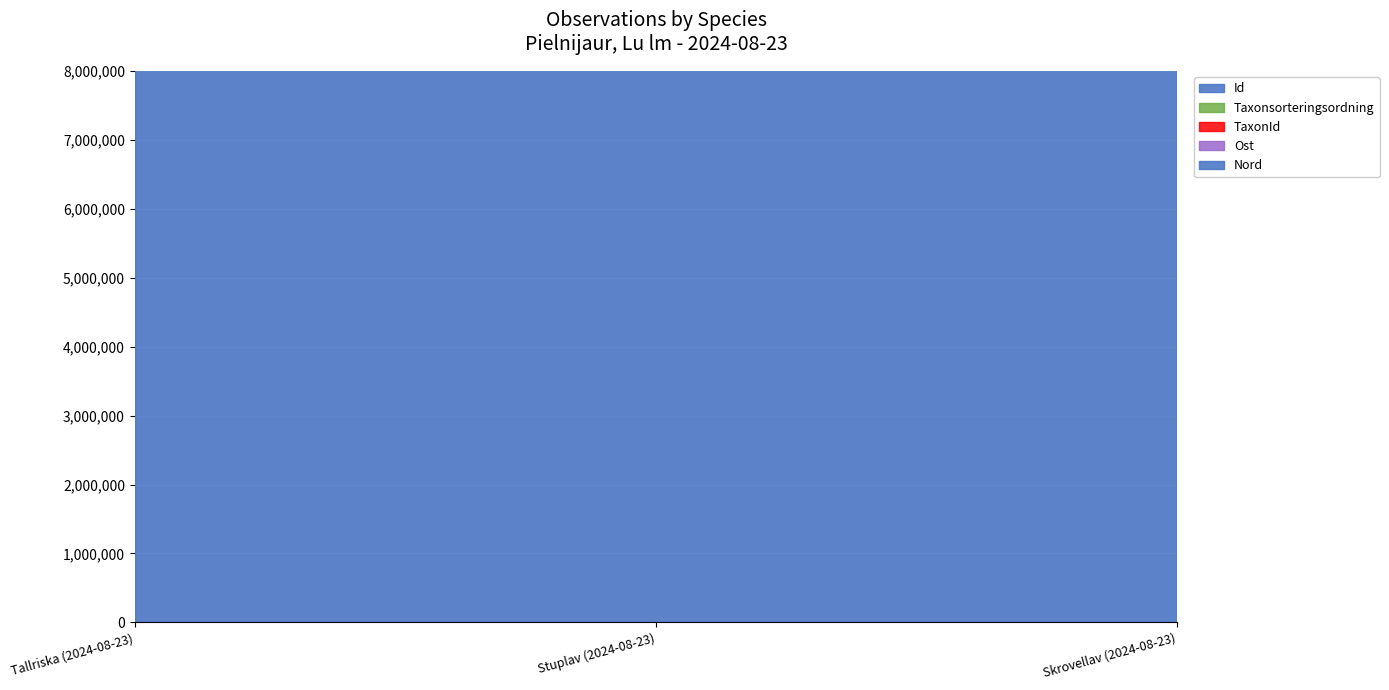

What is the label of the 2nd point from the left?

Stuplav (2024-08-23)